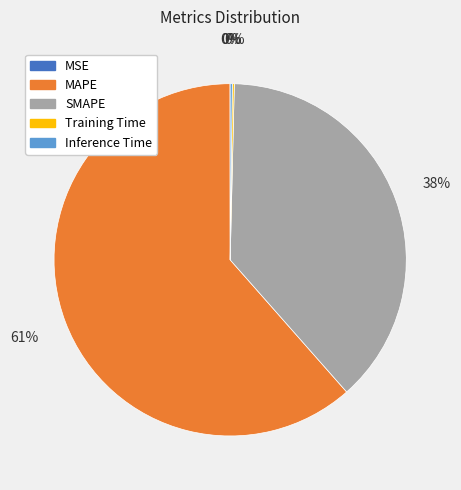

What is the majority slice?

MAPE